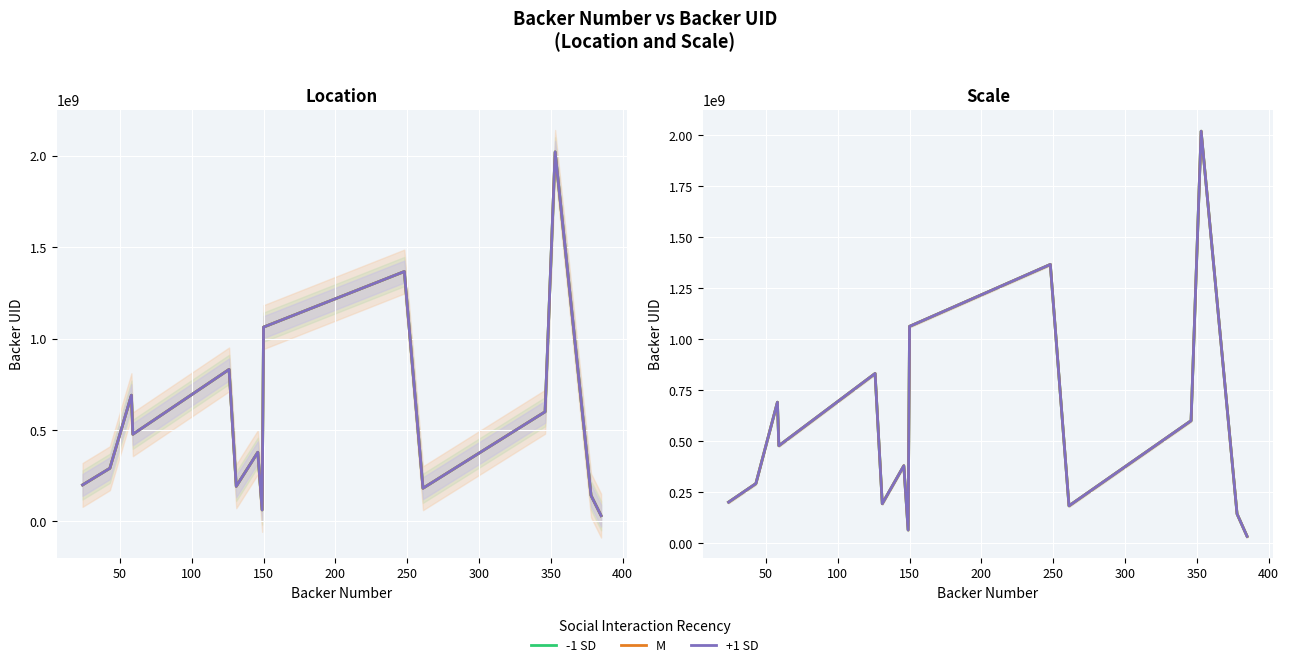

Is this an area chart (filled region under the line)?

No